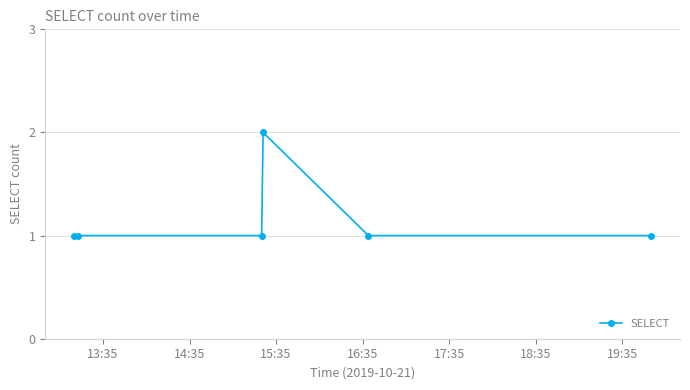

What is the value of the 3rd point from the left?

1